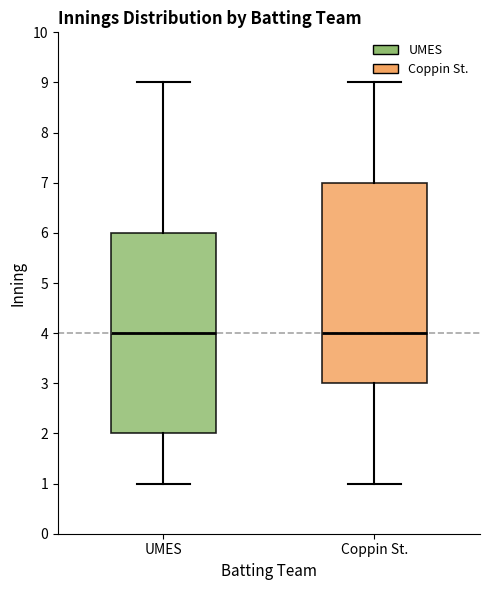

Reading left to right, transcribe this box plot: for each box, give where its median line is, the range the box spans, and where its two whiskers end, as read against the y-axis. The values are not printed on the chart, so give them approximately, as read against the axis.

UMES: median 4, box 2 to 6, whiskers 1 to 9
Coppin St.: median 4, box 3 to 7, whiskers 1 to 9